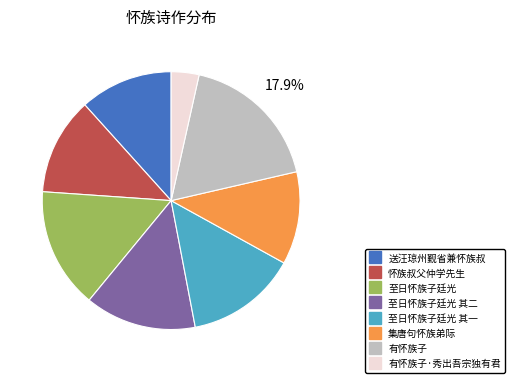

Count the number of slices in the pie.

8